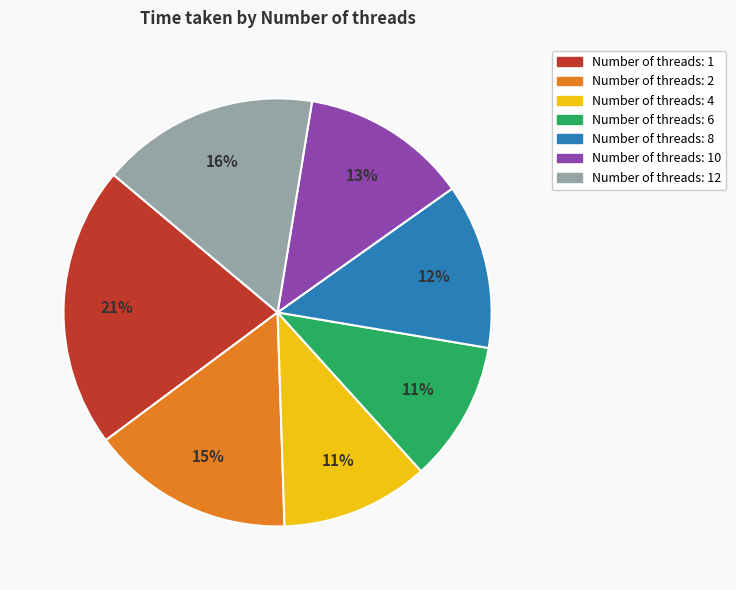

Does any single category account for the majority?

No